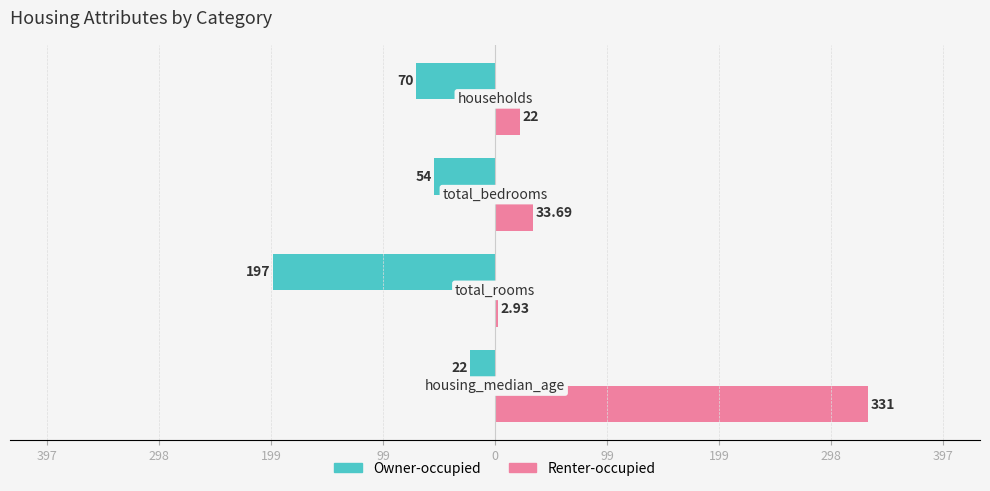

What is the minimum value for Owner-occupied?

-197.0